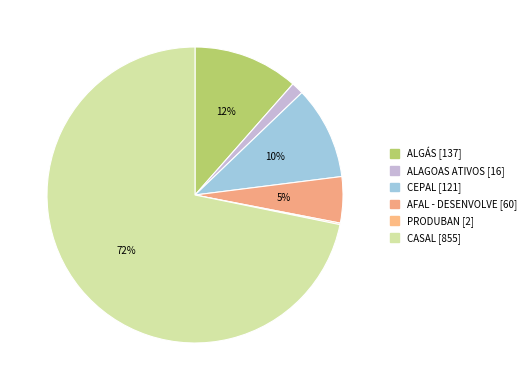

To the nearest percent, what is the average slice percentage?

17%